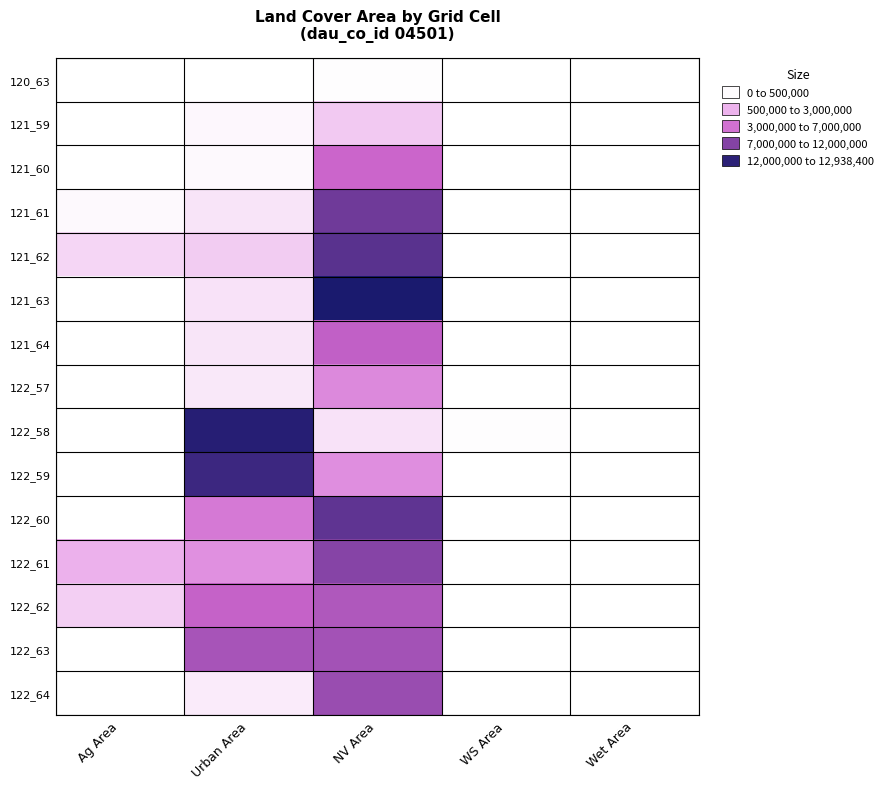

Reading left to right, transcribe all the data shown in this chart.

120_63: Ag Area=0	Urban Area=0	NV Area=84600	WS Area=0	Wet Area=0
121_59: Ag Area=0	Urban Area=296100	NV Area=1840500	WS Area=0	Wet Area=0
121_60: Ag Area=0	Urban Area=202500	NV Area=6497100	WS Area=0	Wet Area=0
121_61: Ag Area=237600	Urban Area=919800	NV Area=10088100	WS Area=0	Wet Area=0
121_62: Ag Area=1402200	Urban Area=1741500	NV Area=10788300	WS Area=0	Wet Area=0
121_63: Ag Area=0	Urban Area=983700	NV Area=12938400	WS Area=0	Wet Area=0
121_64: Ag Area=0	Urban Area=859500	NV Area=6909300	WS Area=0	Wet Area=0
122_57: Ag Area=0	Urban Area=783000	NV Area=4548600	WS Area=0	Wet Area=0
122_58: Ag Area=0	Urban Area=12508200	NV Area=989100	WS Area=76500	Wet Area=0
122_59: Ag Area=0	Urban Area=11763000	NV Area=4235400	WS Area=0	Wet Area=0
122_60: Ag Area=0	Urban Area=5394600	NV Area=10606500	WS Area=0	Wet Area=0
122_61: Ag Area=2649600	Urban Area=4128300	NV Area=9222300	WS Area=0	Wet Area=0
122_62: Ag Area=1648800	Urban Area=6732000	NV Area=7618500	WS Area=0	Wet Area=0
122_63: Ag Area=0	Urban Area=7911900	NV Area=8082000	WS Area=0	Wet Area=6300
122_64: Ag Area=0	Urban Area=689400	NV Area=8483400	WS Area=0	Wet Area=0